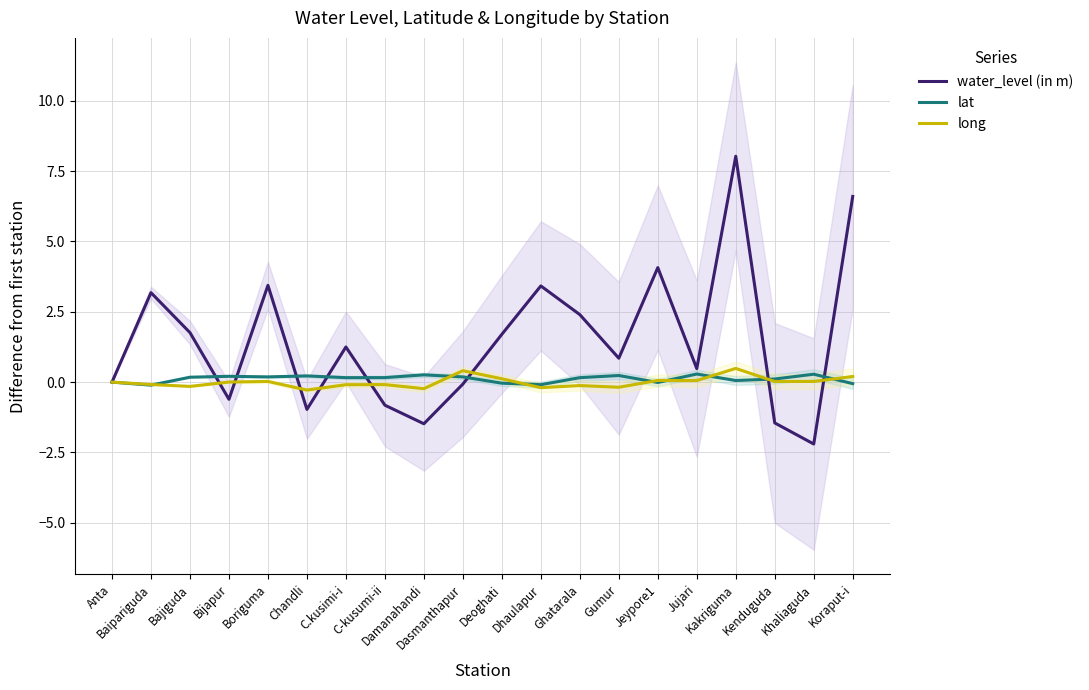

Which series has the largest range (max minus min)?

water_level (in m)